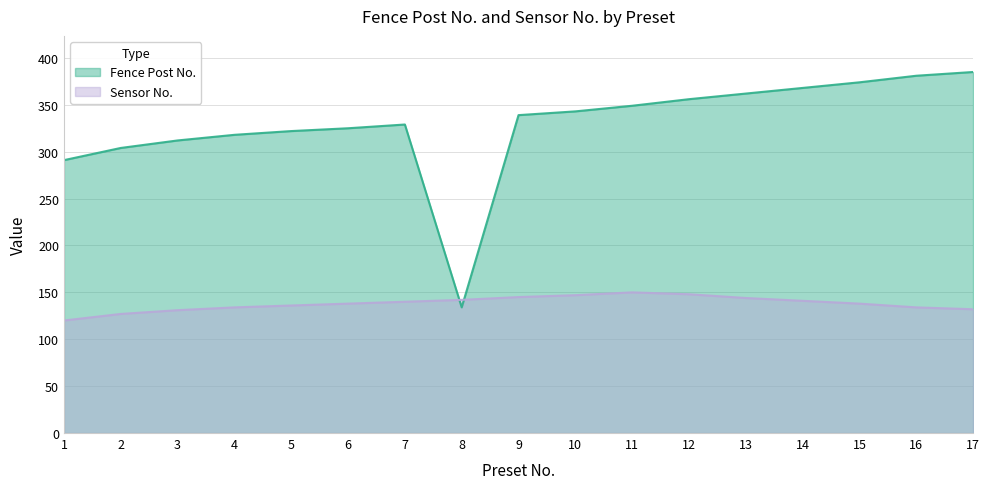

Which label corresponds to the smallest value in the chart?

1